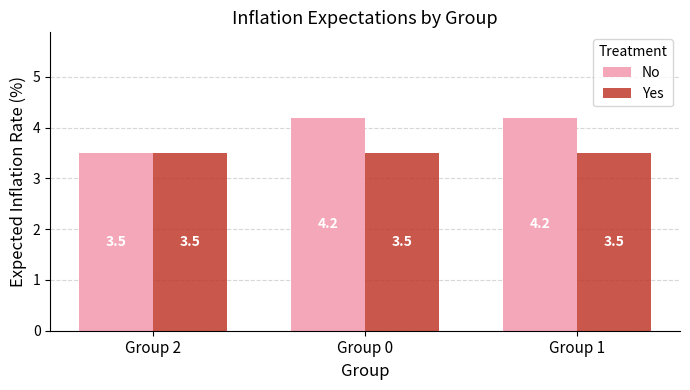

Reading left to right, what are all the values shown in this chart?

No: 3.5	4.2	4.2
Yes: 3.5	3.5	3.5